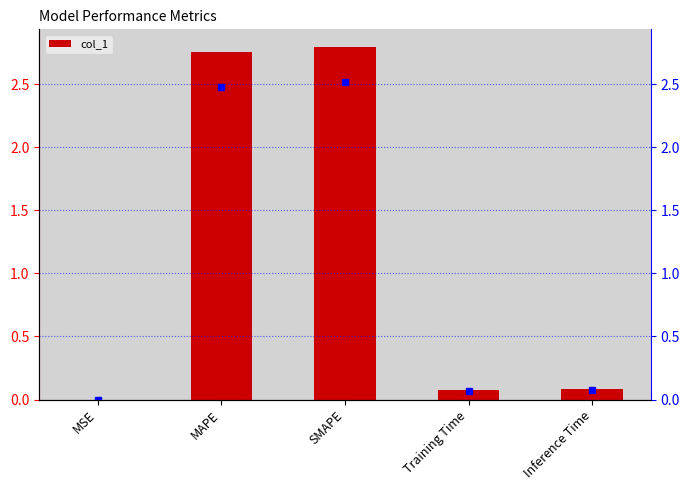

Reading left to right, transcribe all the data shown in this chart.

0.0	2.8	2.8	0.1	0.1